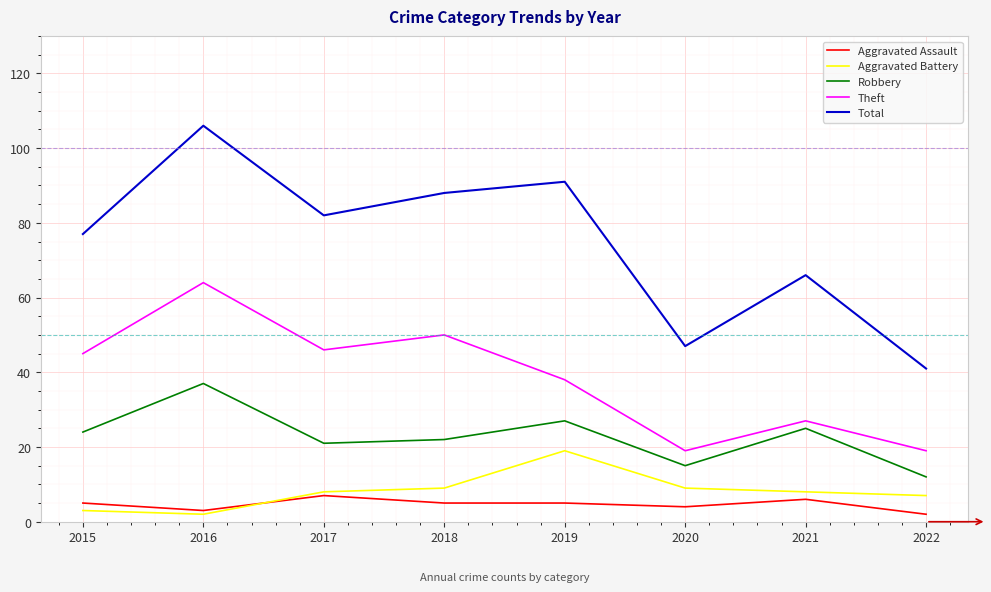

Rank the series by their maximum value, from highest to lowest.

Total, Theft, Robbery, Aggravated Battery, Aggravated Assault